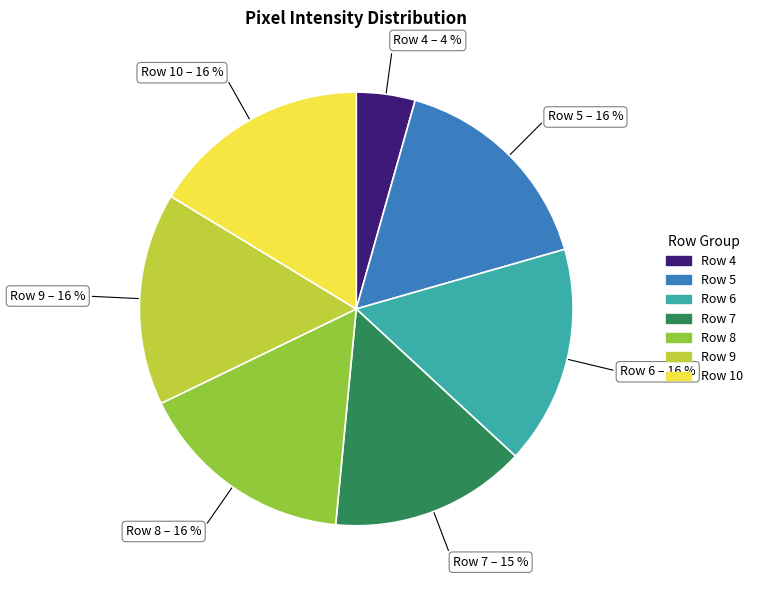

To the nearest percent, what is the average slice percentage?

14%